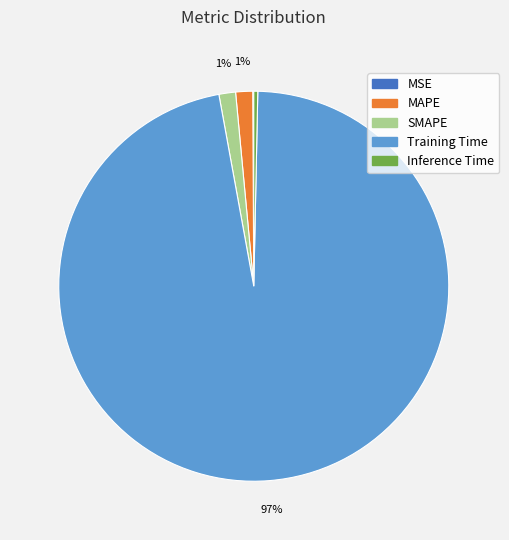

Which category has the biggest portion of the pie?

Training Time